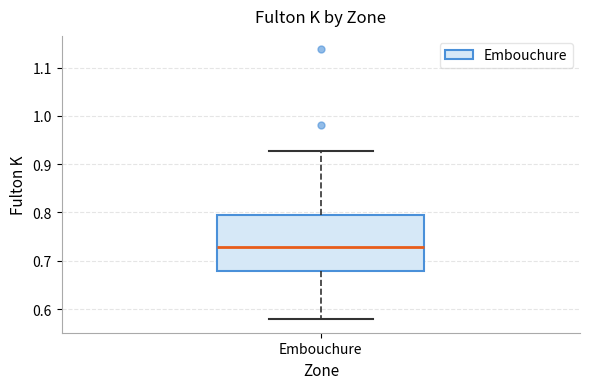

Where does the upper whisker of the box for Embouchure end on the y-axis? The values are not printed on the chart, so give them approximately, as read against the axis.

0.93